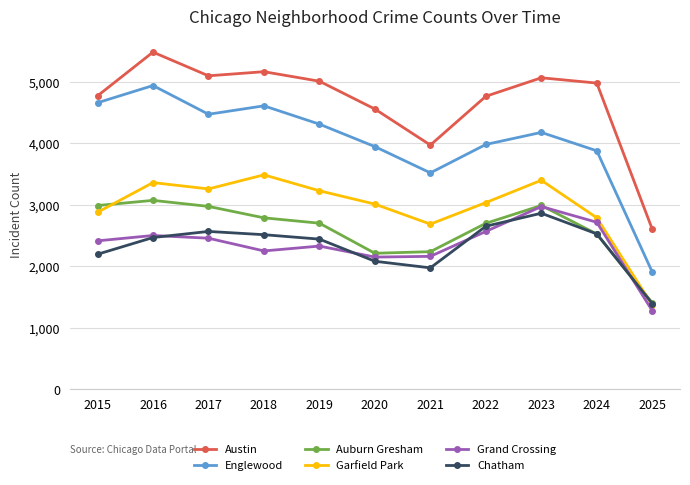

True or false: Auburn Gresham and Austin intersect in this chart.

False